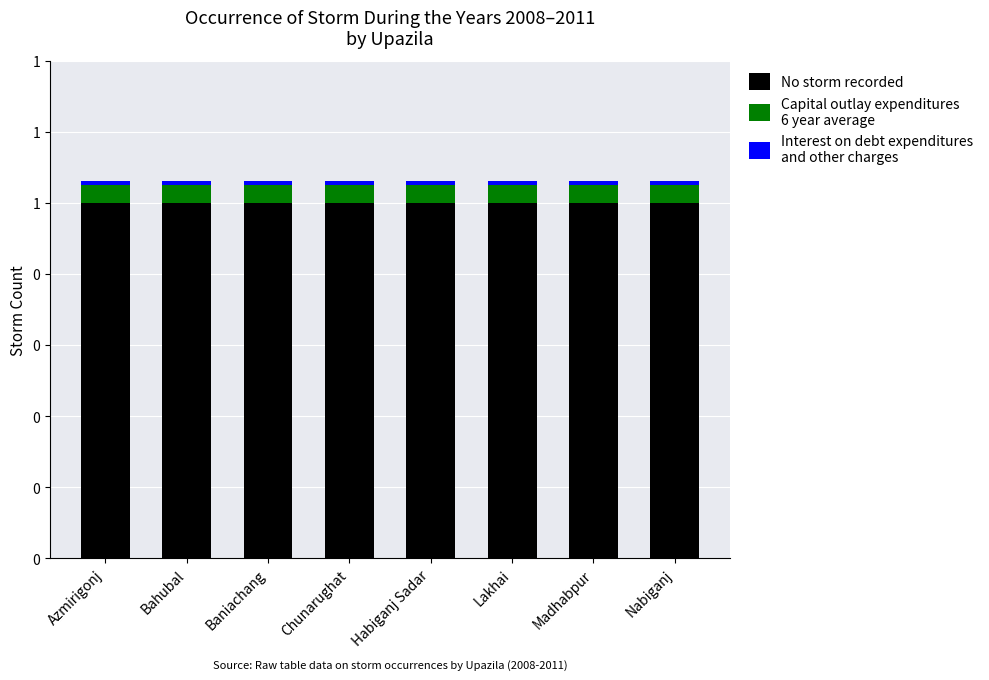

What position from the right is Madhabpur?

2